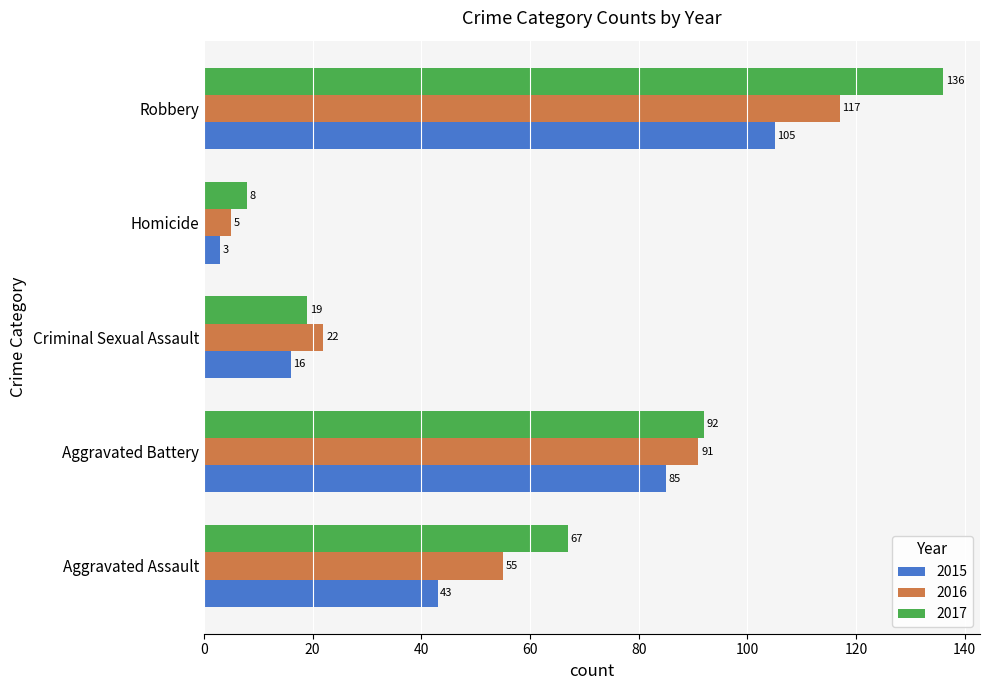

Which series has the largest total across all categories?

2017